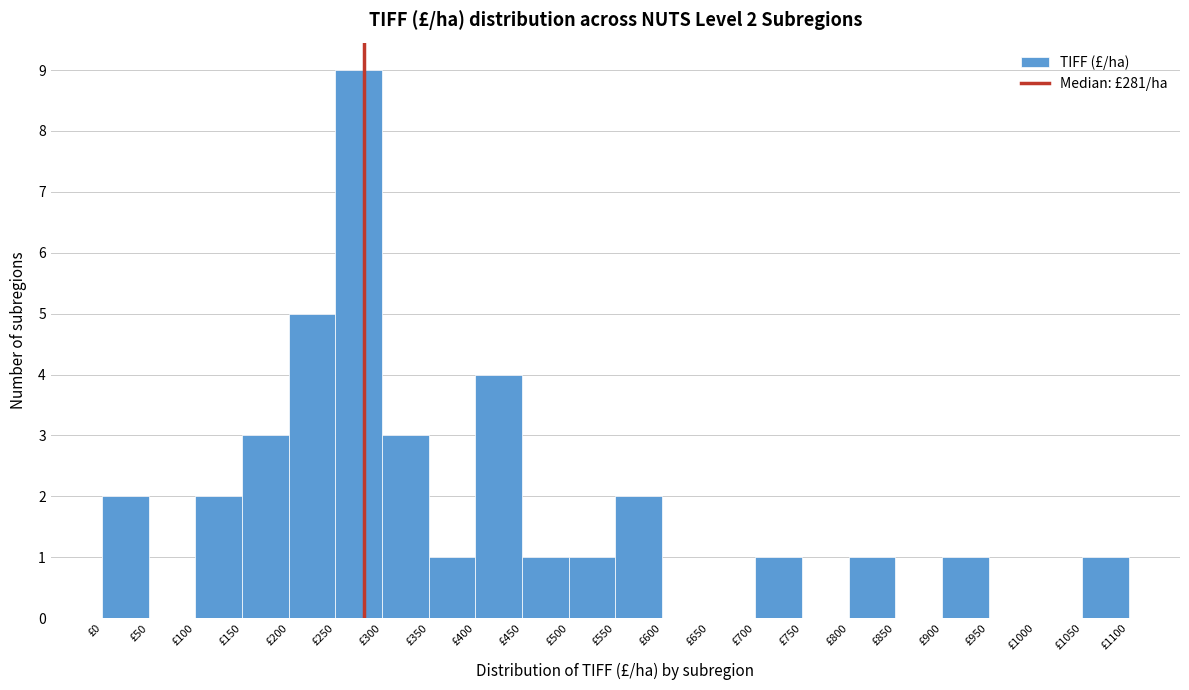

Which range on the x-axis has the tallest bar?

250 to 300